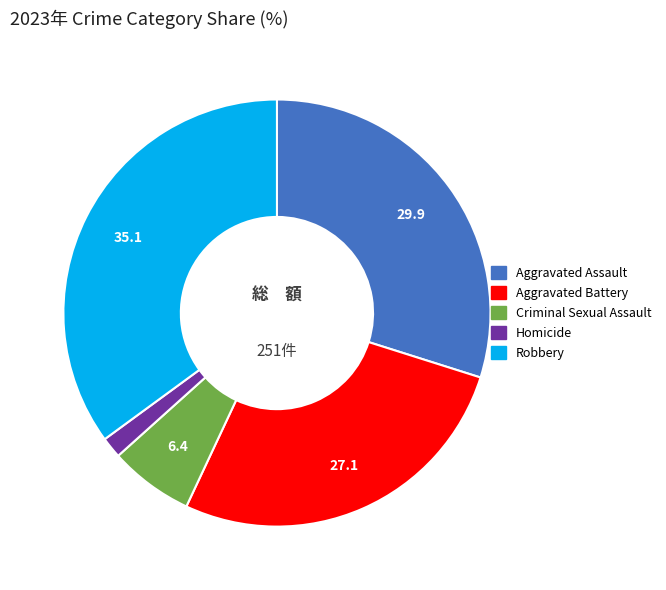

Is the sum of Homicide and Criminal Sexual Assault greater than half?

No